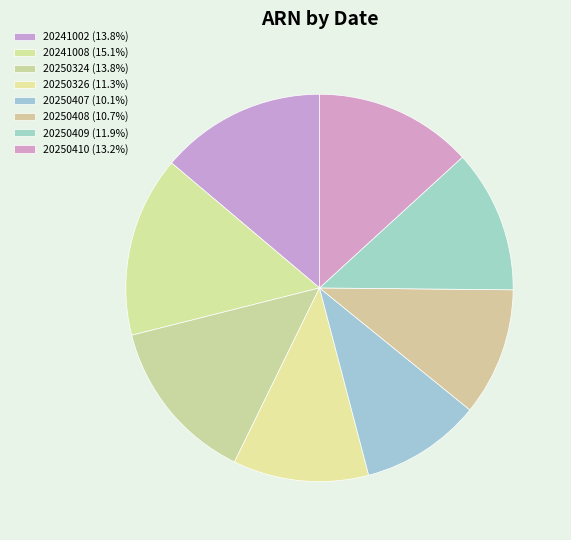

Rank the categories by value from highest to lowest.

20241008, 20241002, 20250324, 20250410, 20250409, 20250326, 20250408, 20250407